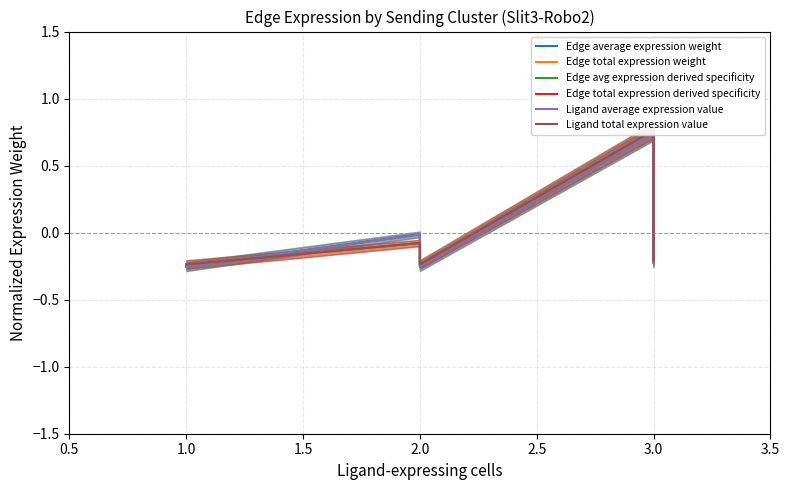

Which series ends up on top after the final intersection of Edge total expression derived specificity and Ligand total expression value?

Edge total expression derived specificity